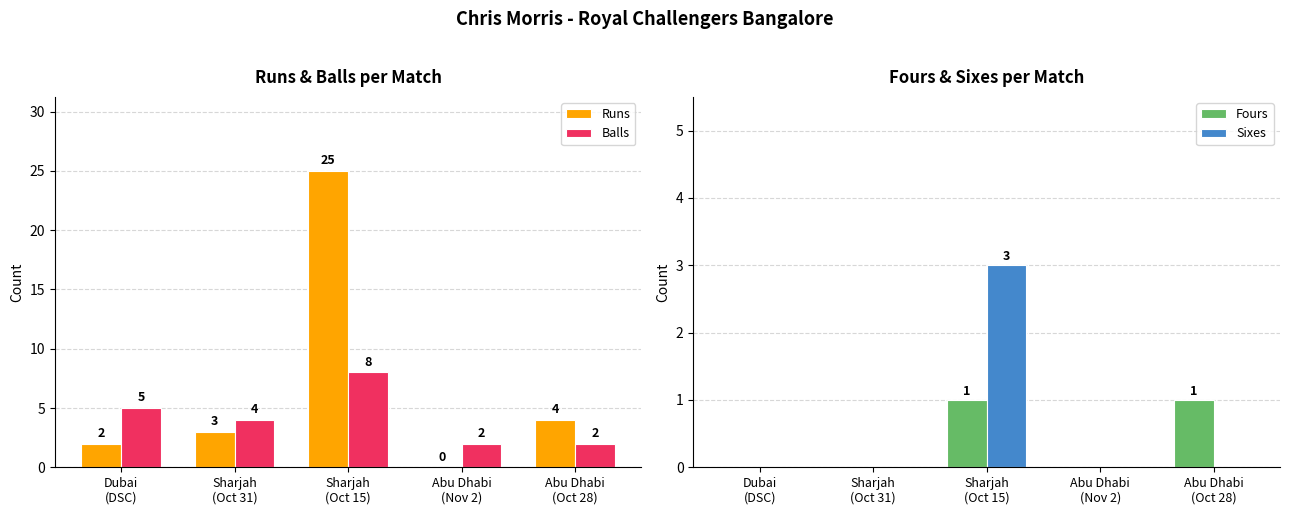

What are all the series names shown in the legend?

Runs, Balls, Fours, Sixes